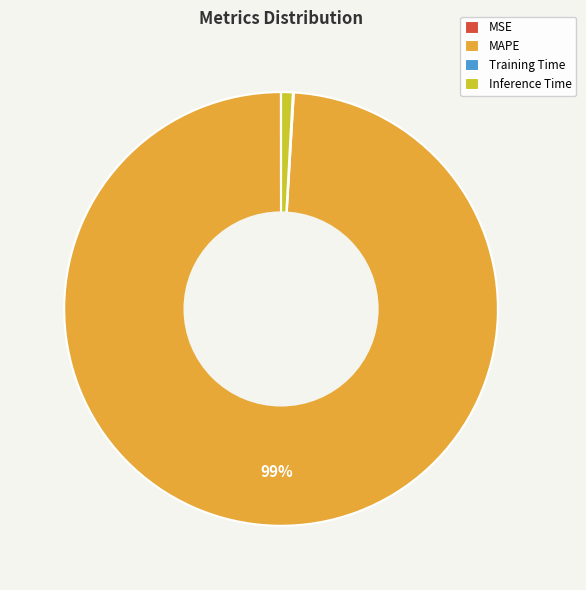

To the nearest percent, what portion does Inference Time represent?

1%